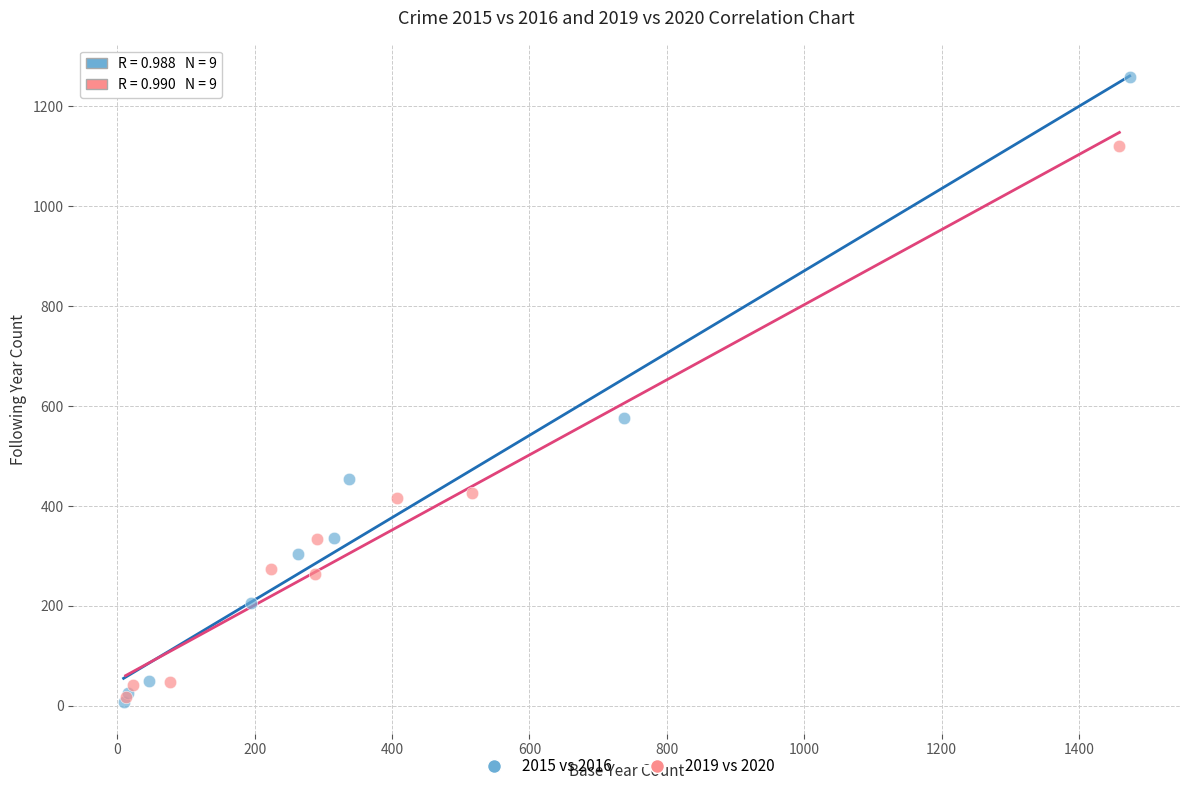

Which series reaches the maximum Y coordinate?

2015 vs 2016